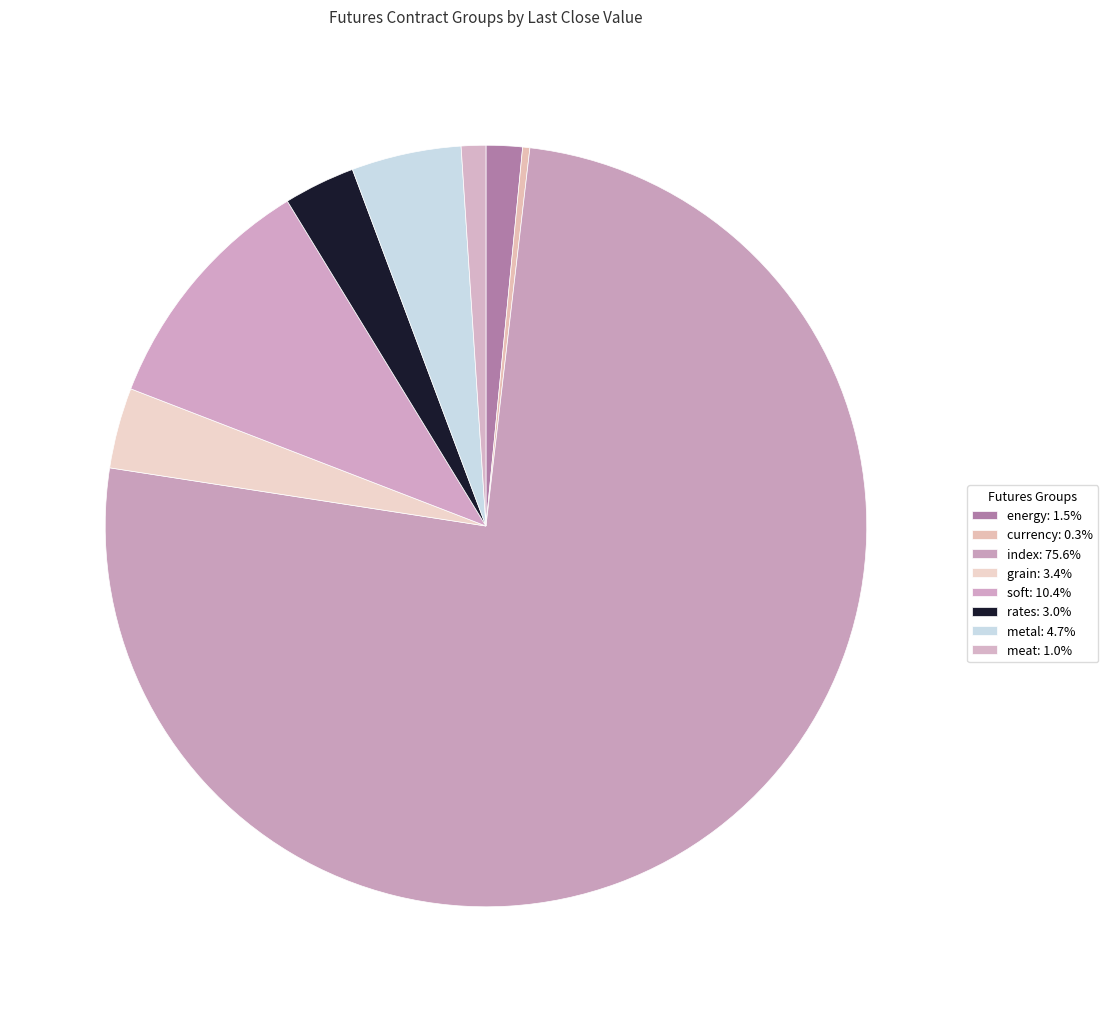

To the nearest percent, what is the average slice percentage?

12%